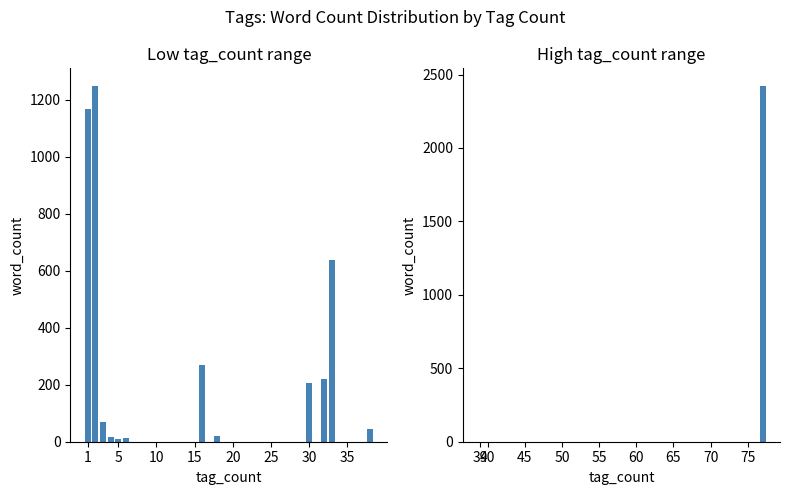

What is the smallest value displayed?

1